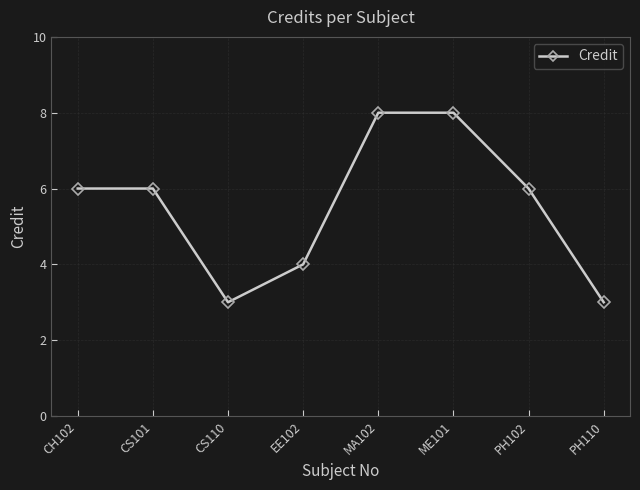

What is the greatest value displayed?

8